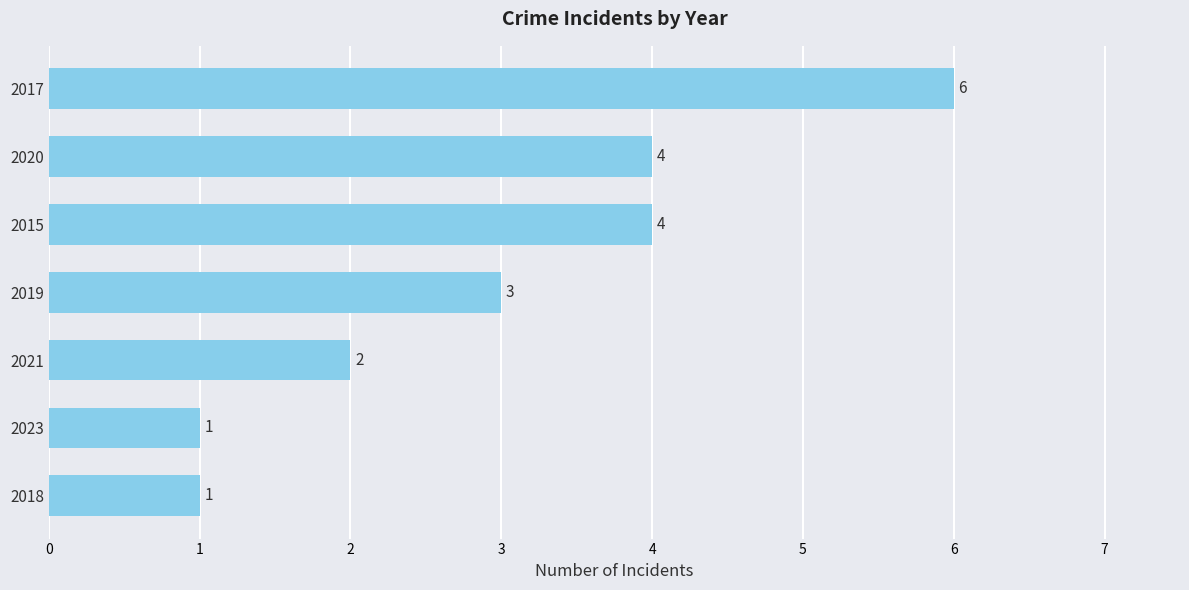

What value does the data have at 2020?

4